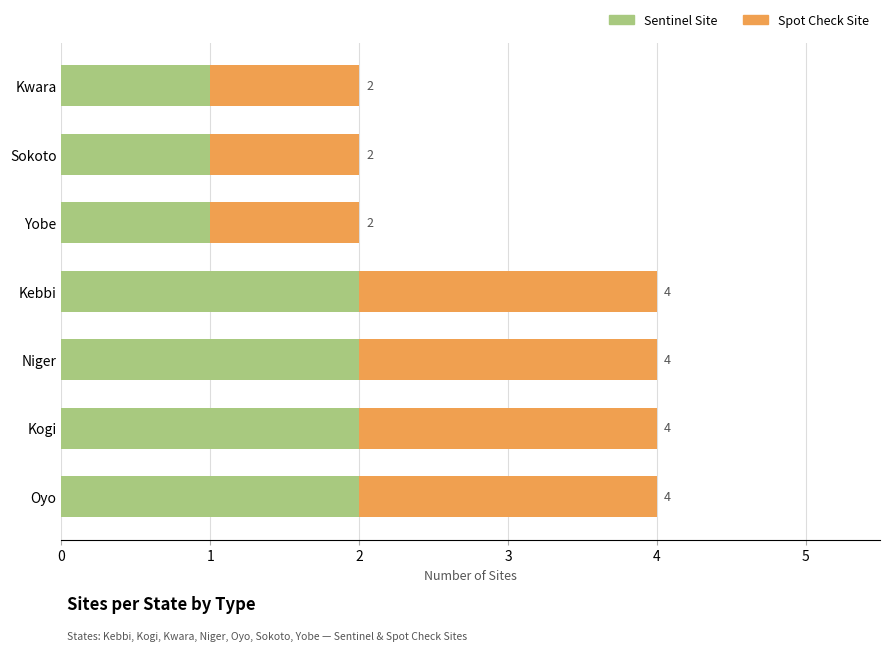

What are all the series names shown in the legend?

Sentinel Site, Spot Check Site